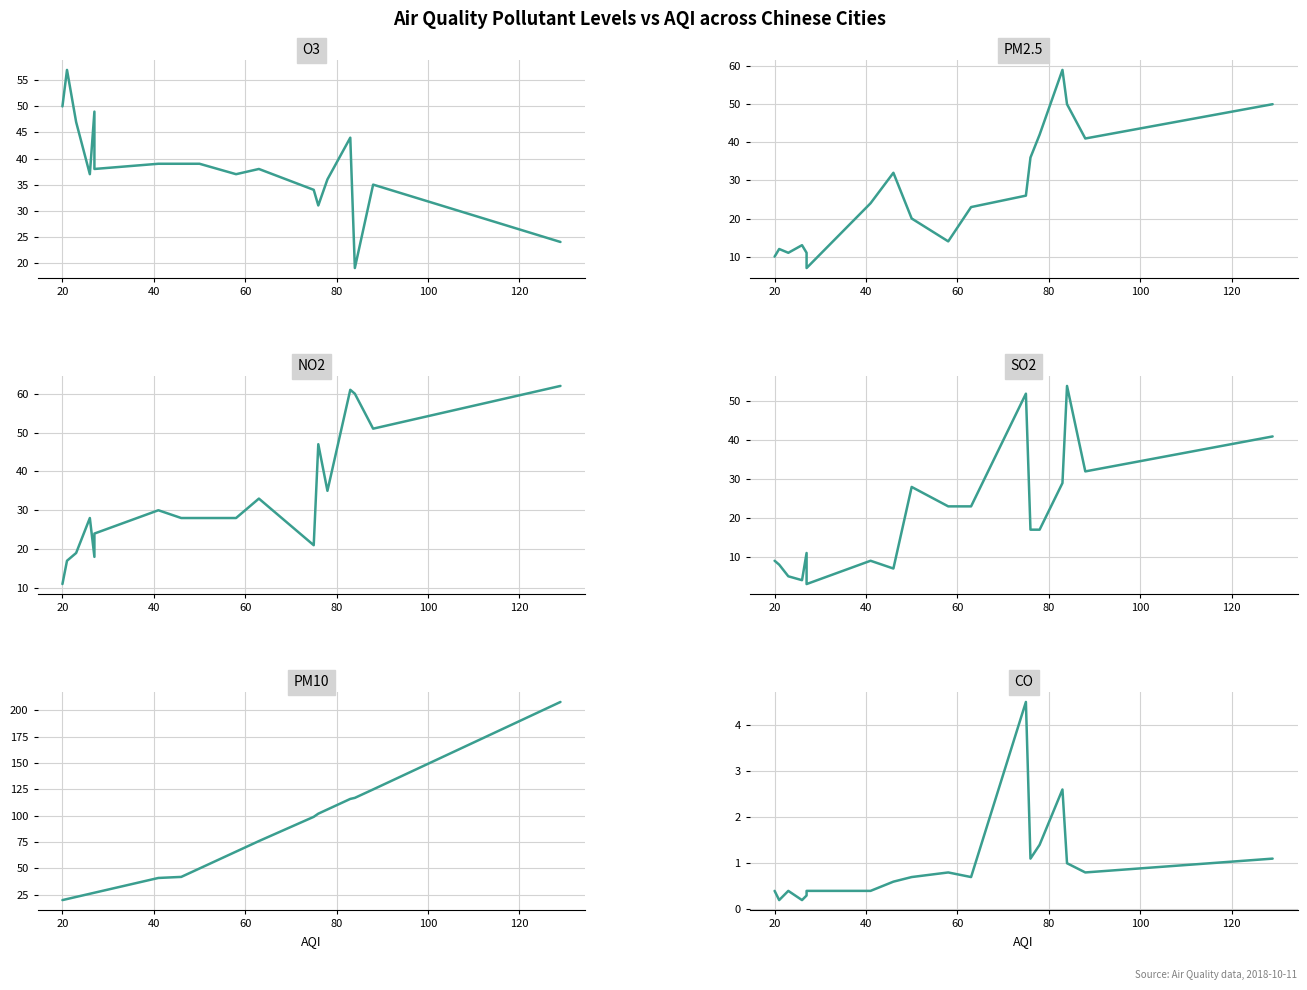

In O3, how many points are lower than both neighbors (excluding endpoints)?

5